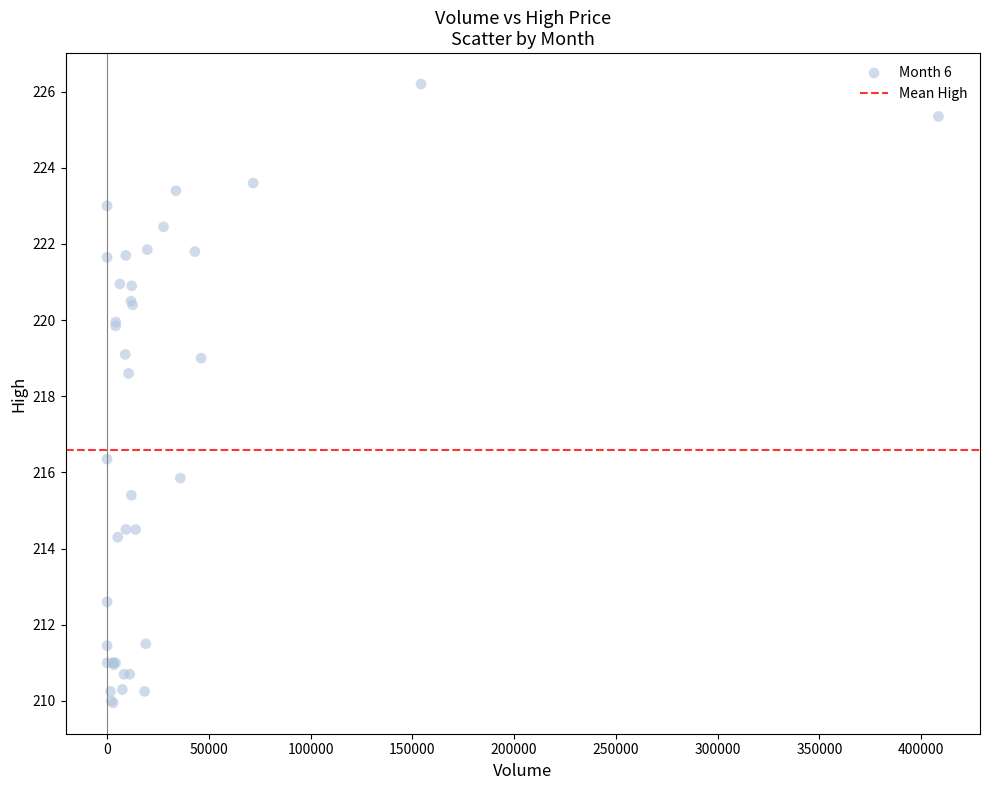

What Y value in the scatter plot is closest to 218?

218.6